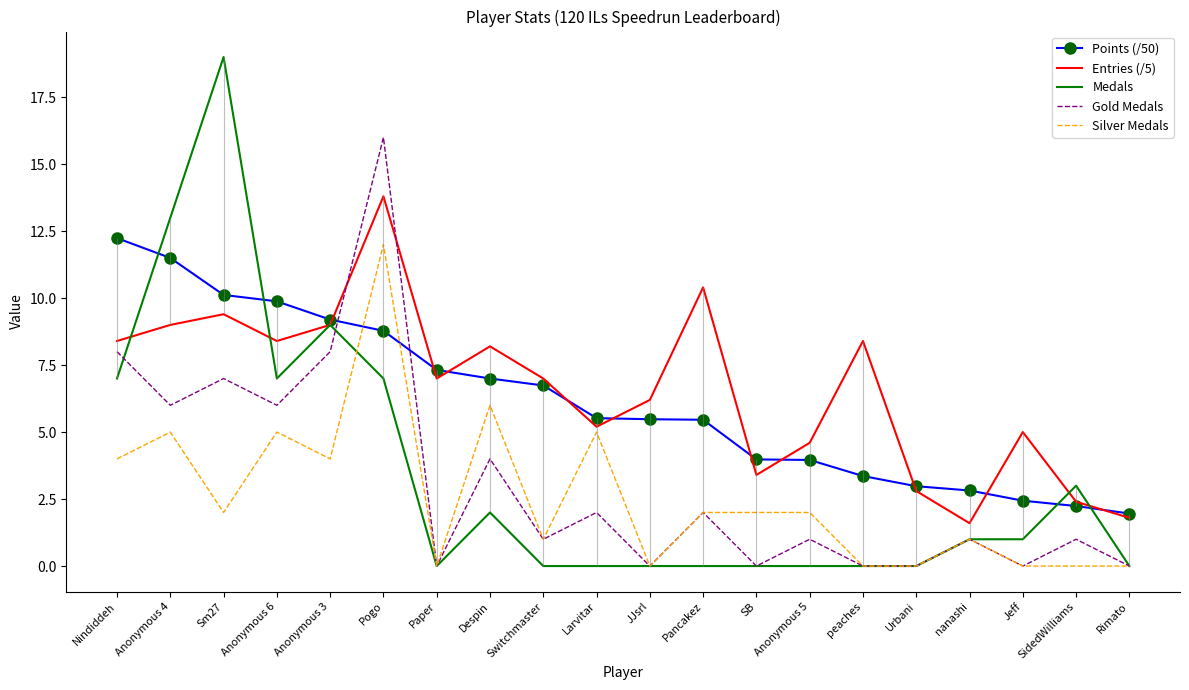

Where is Medals nearest to the value 9?

Anonymous 3